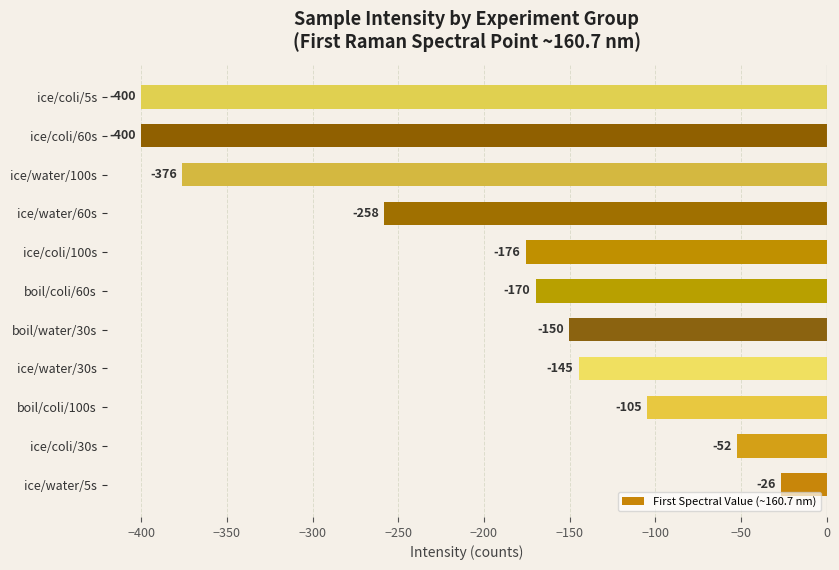

Is it true that the value at ice/water/5s is -26.4?

True